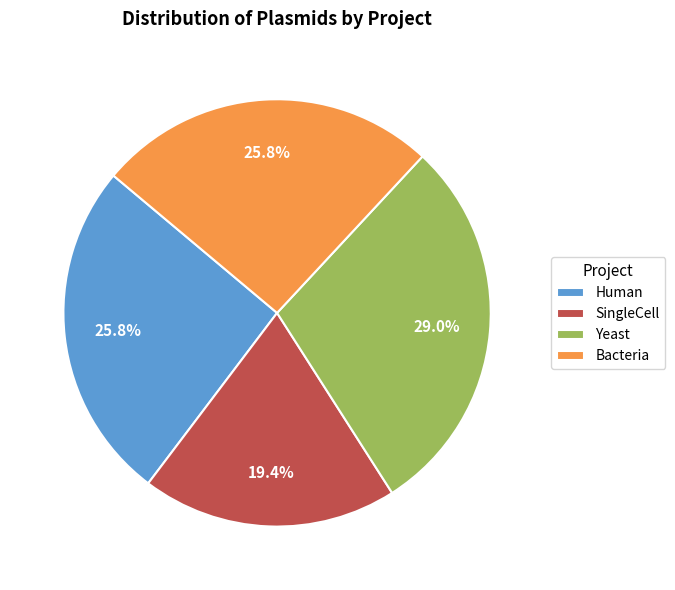

To the nearest percent, what is the difference between the SingleCell and Human slice percentages?

6%